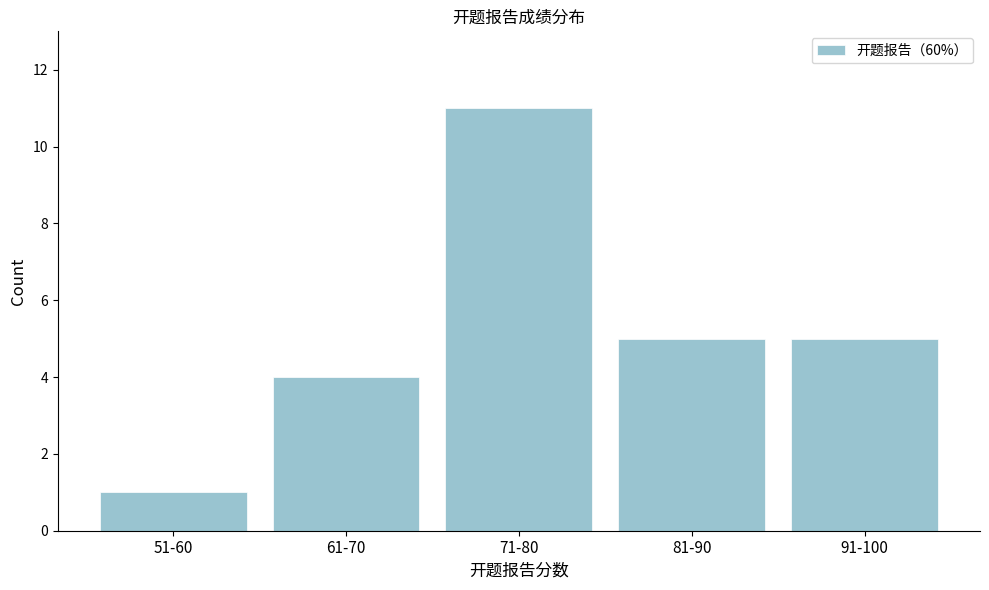

Reading left to right, transcribe all the data shown in this chart.

1	4	11	5	5